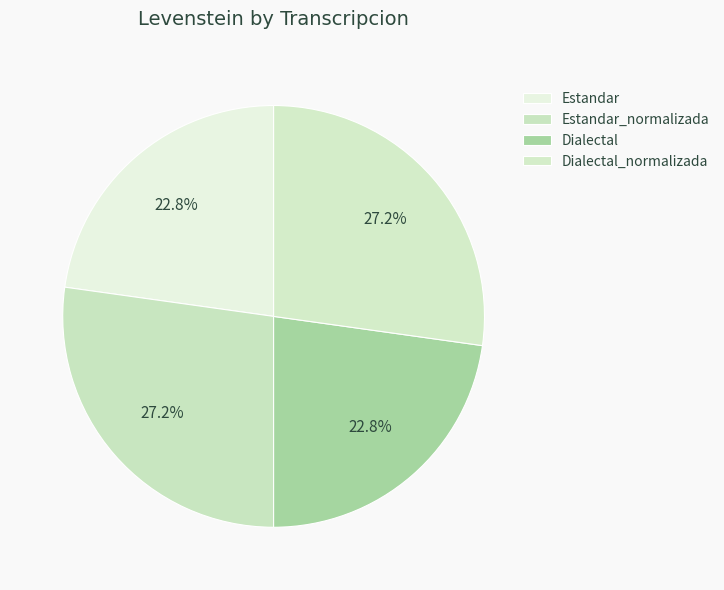

The Estandar_normalizada slice represents 27% of the pie. True or false?

True